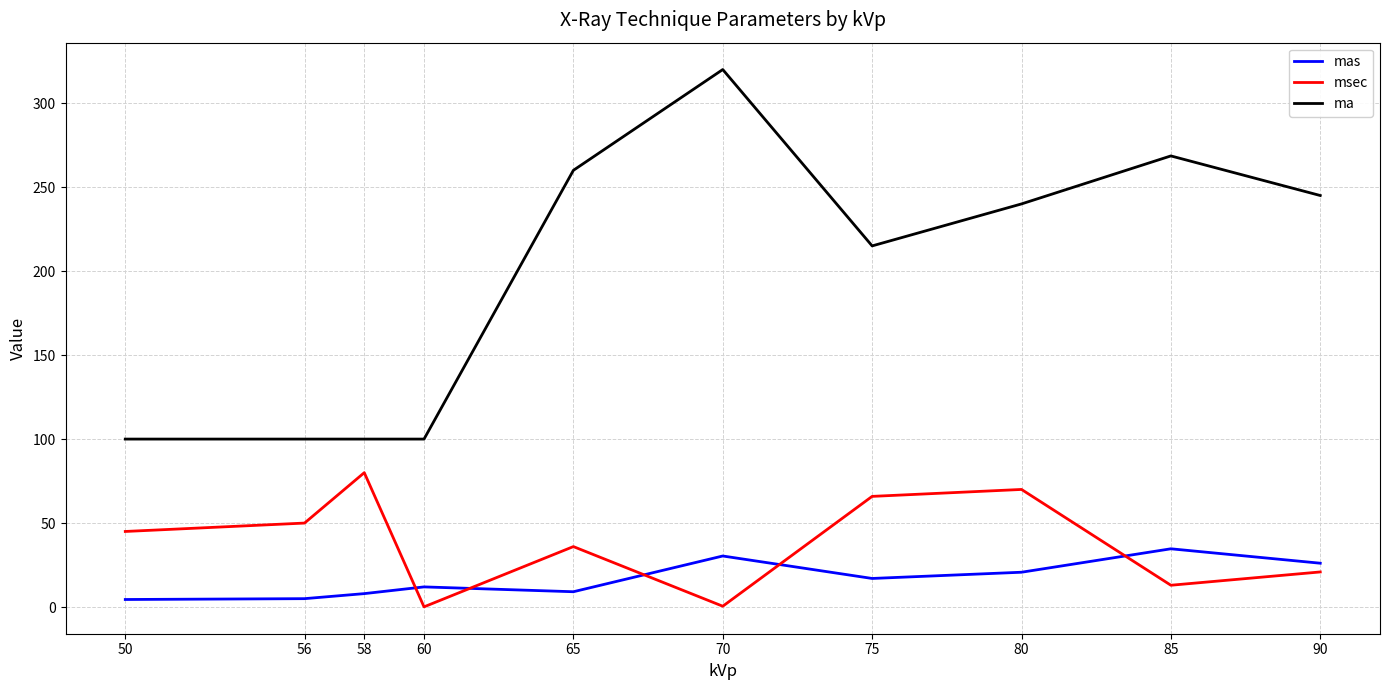

True or false: ma and msec intersect in this chart.

False